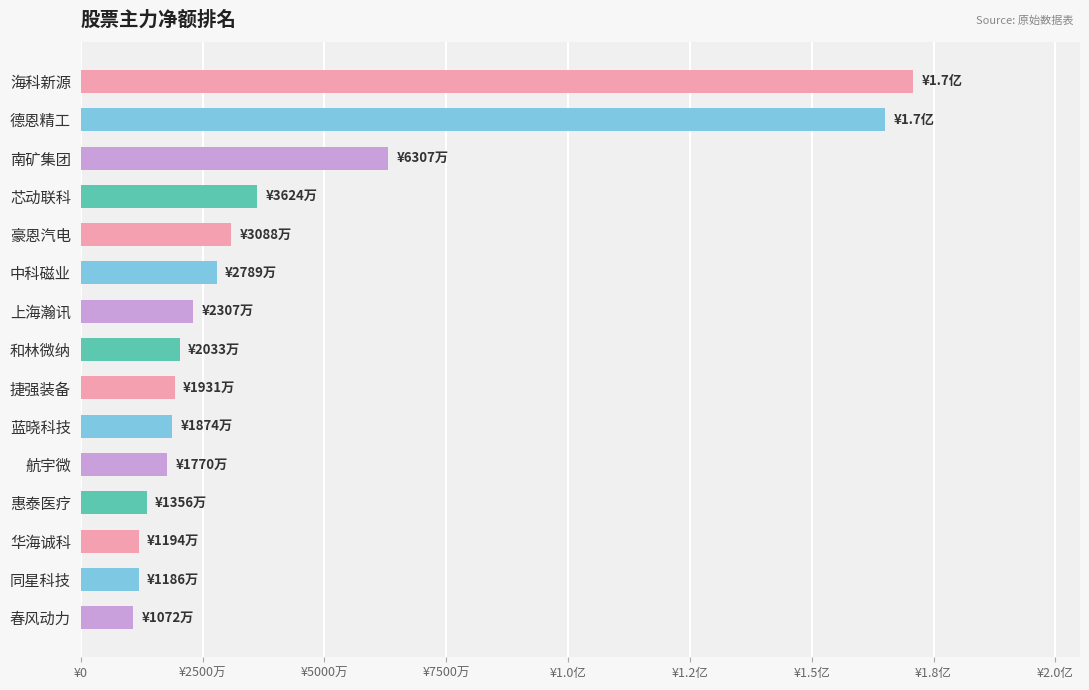

Are the bars horizontal?

Yes